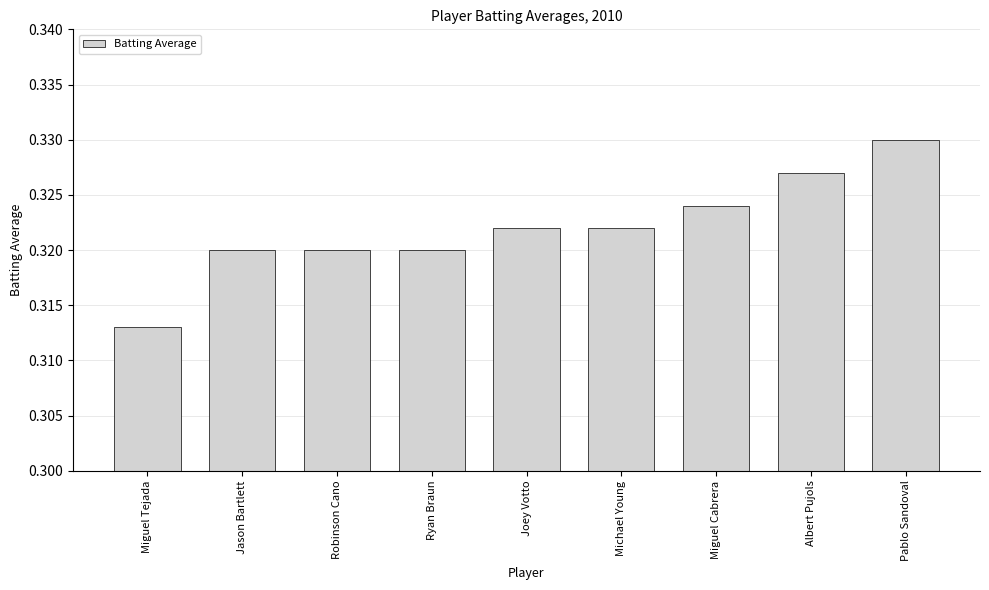

Between Miguel Tejada and Albert Pujols, which is larger?

Albert Pujols